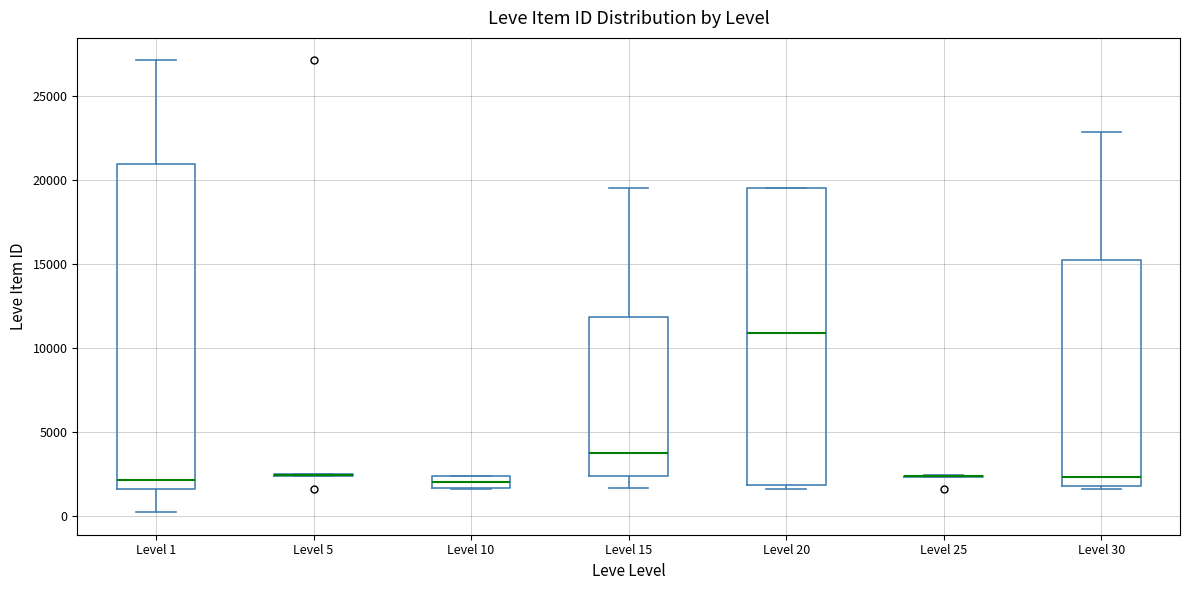

Where is the lower edge of the box for Level 20 on the y-axis? The values are not printed on the chart, so give them approximately, as read against the axis.

2000